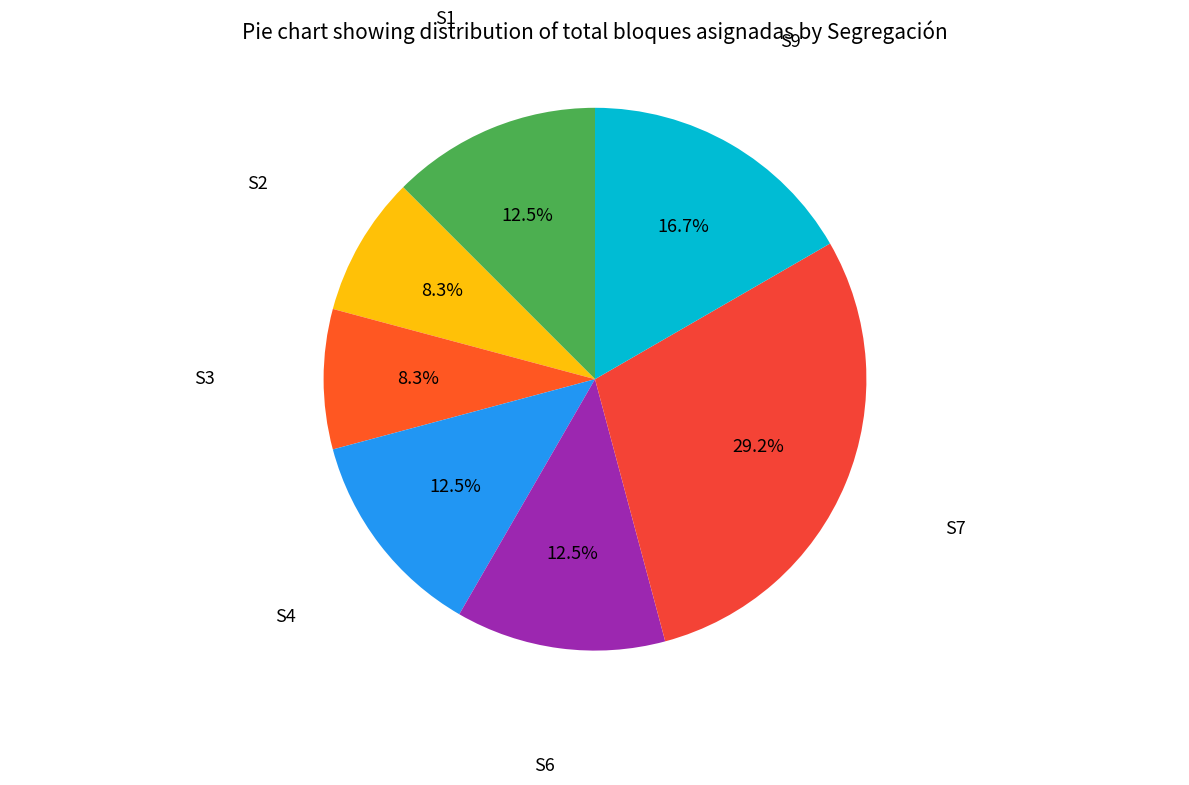

What is the total percentage of S9 and S3?

25.0%